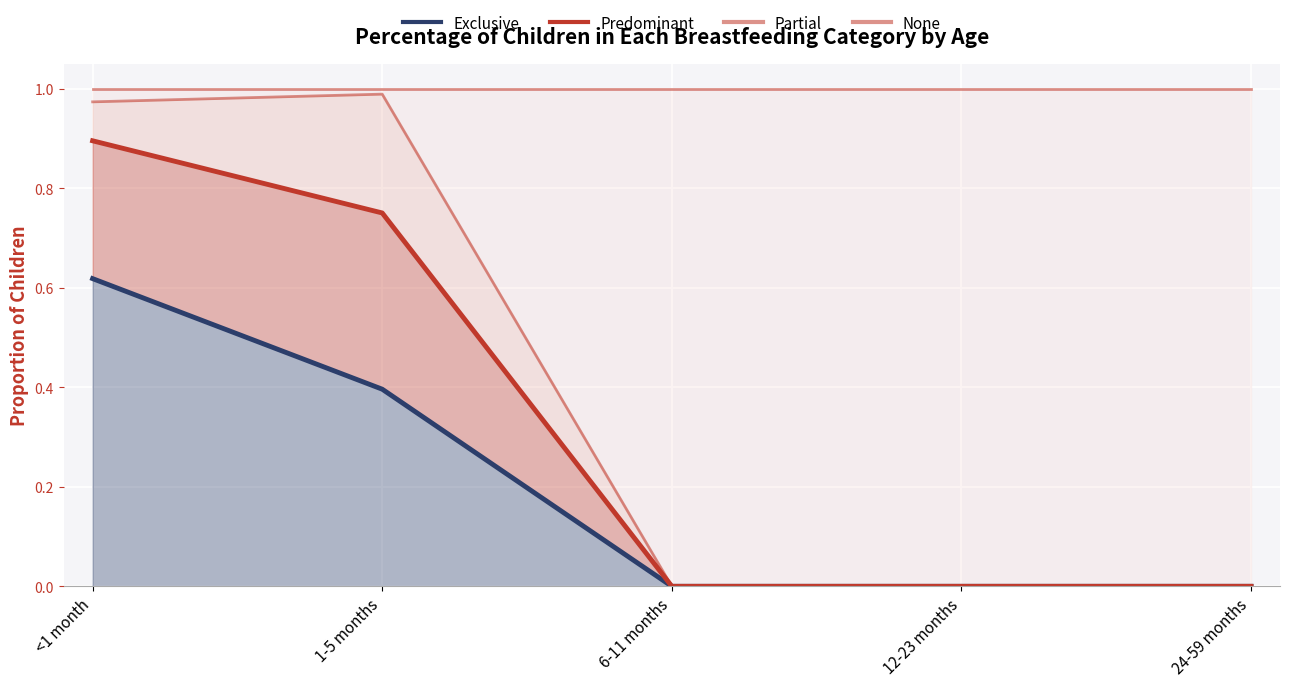

Count the number of data series in this chart.

4